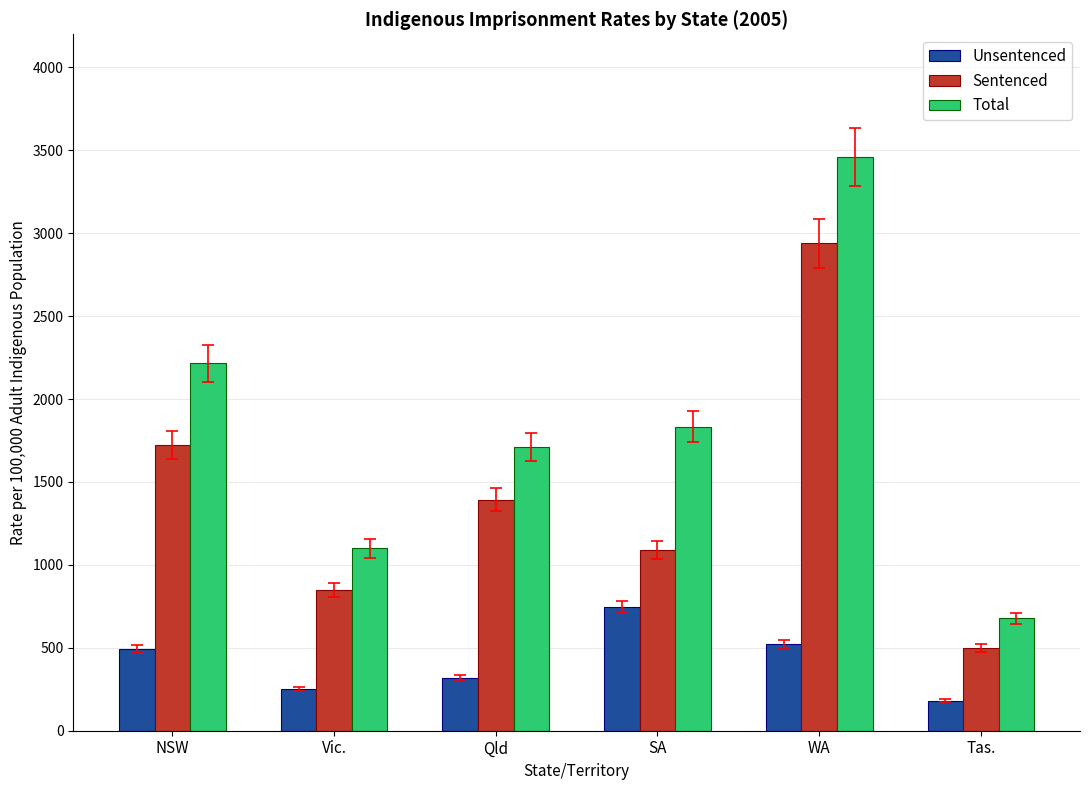

Where does the Sentenced series first go above 1392?

NSW